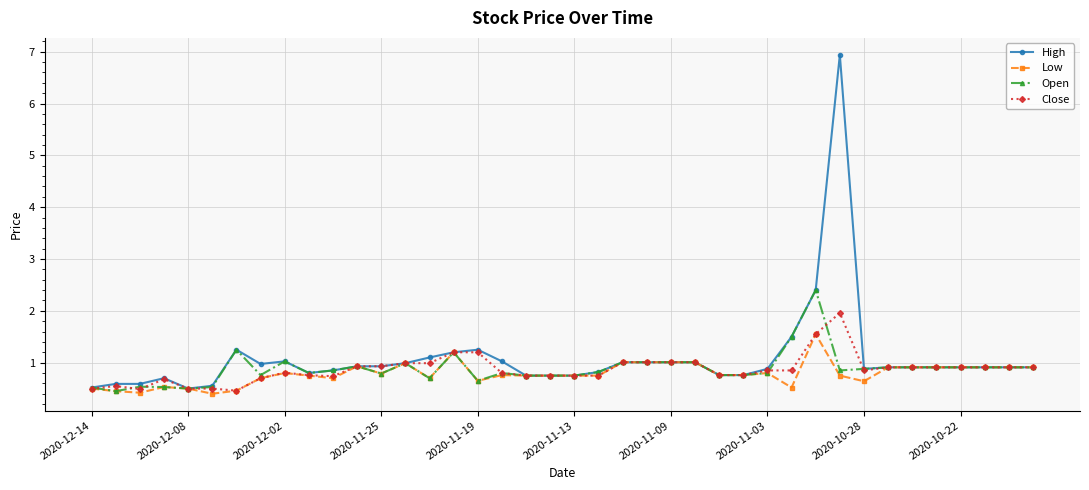

Which series has the largest range (max minus min)?

High